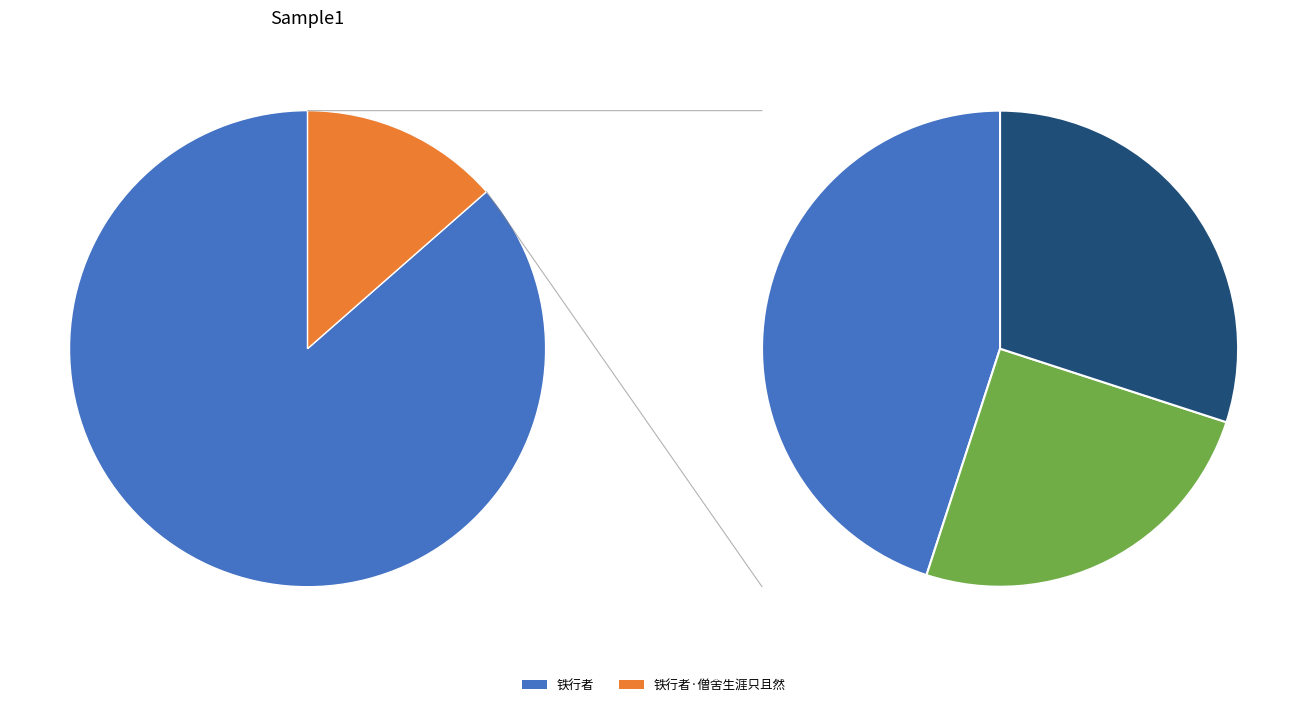

What is the change in value from 铁行者 to 铁行者·僧舍生涯只且然?

-761370